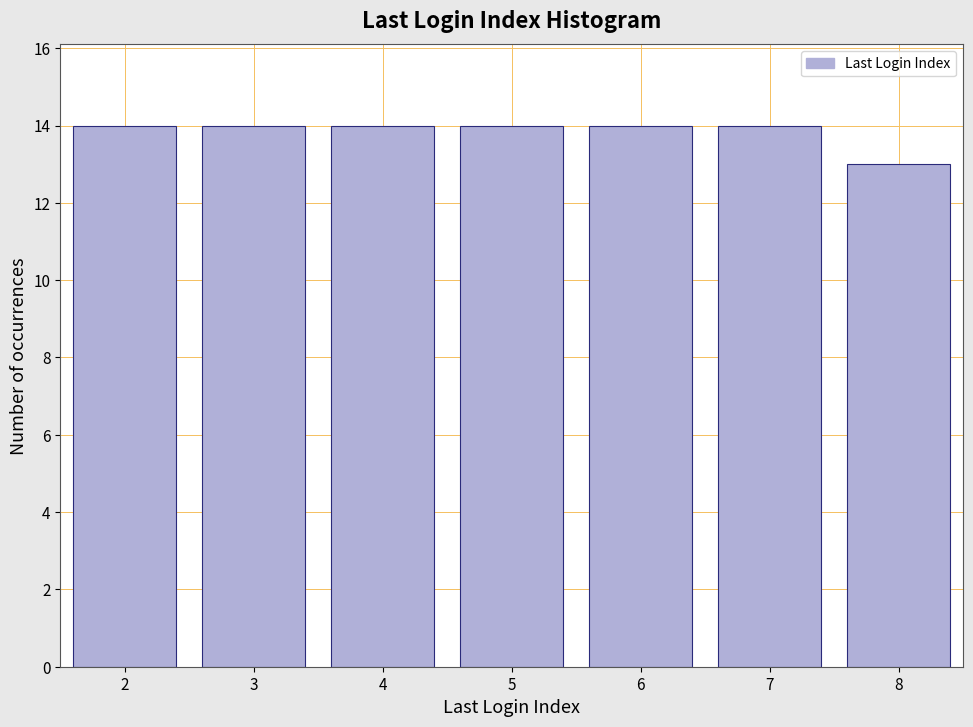

Reading left to right, list all the values displayed in this chart.

14	14	14	14	14	14	13